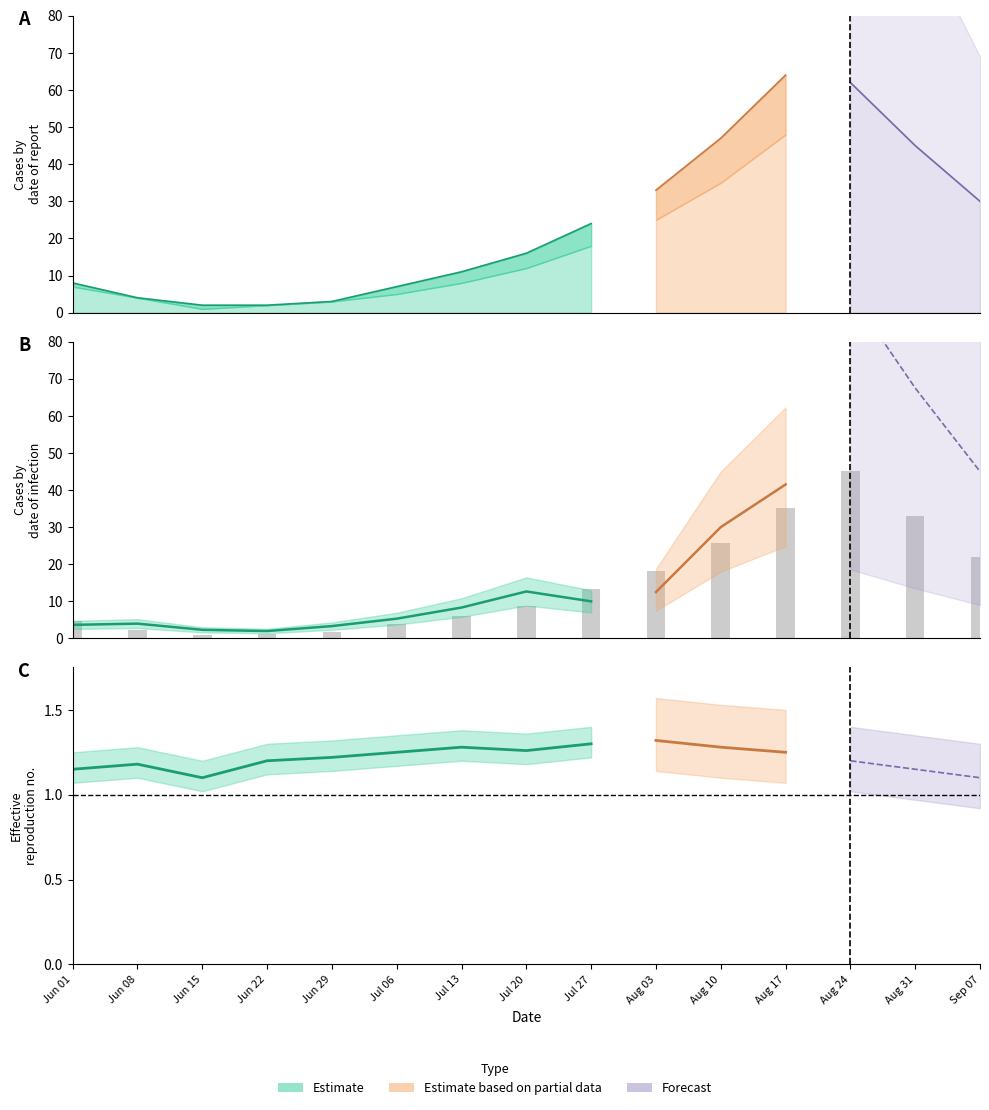

Does the chart contain any negative values?

No